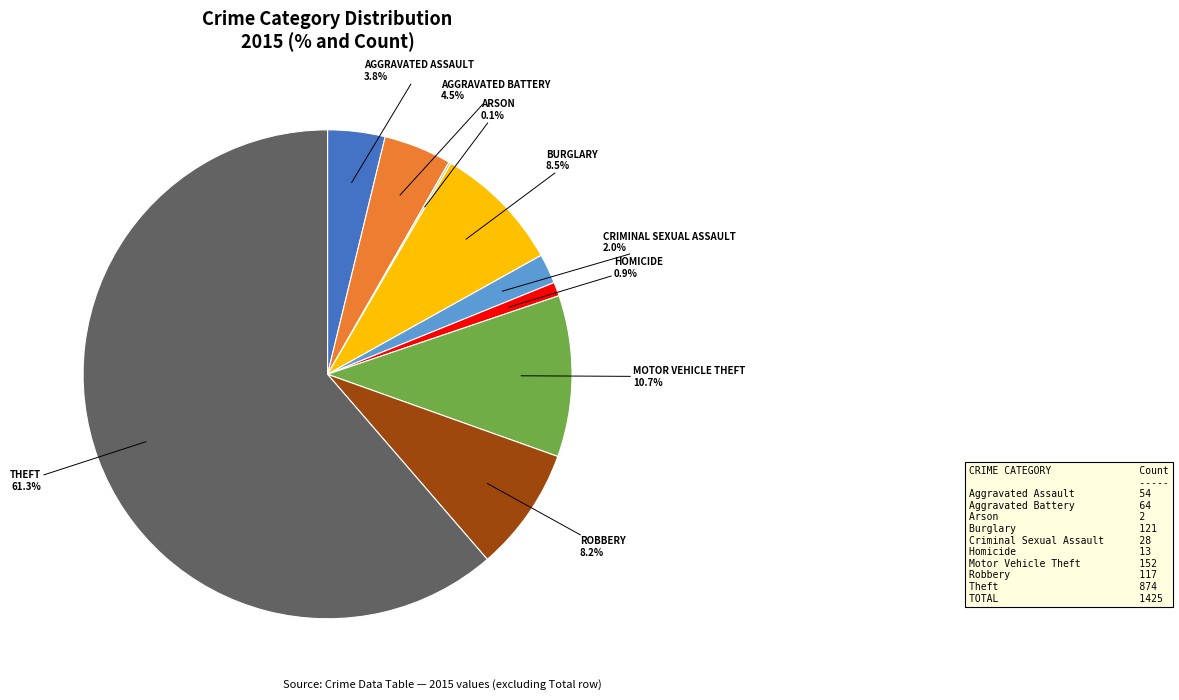

Does any single category account for the majority?

Yes